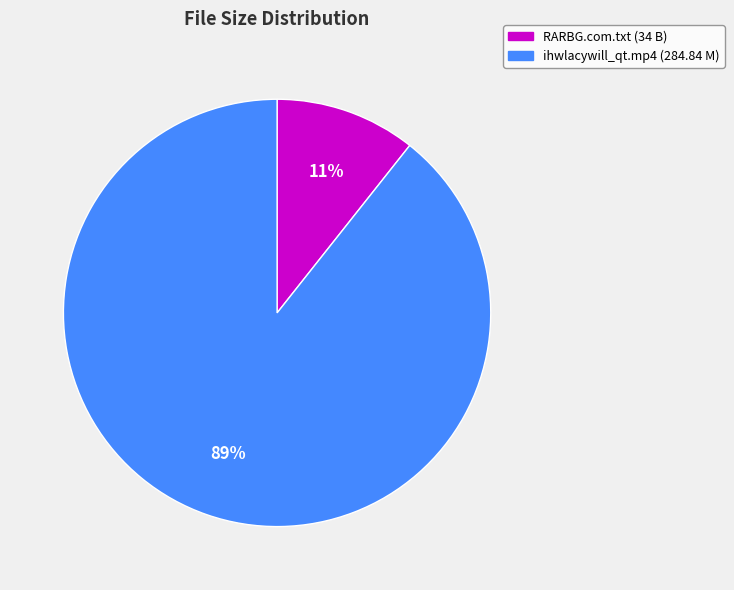

How many segments does this pie chart have?

2